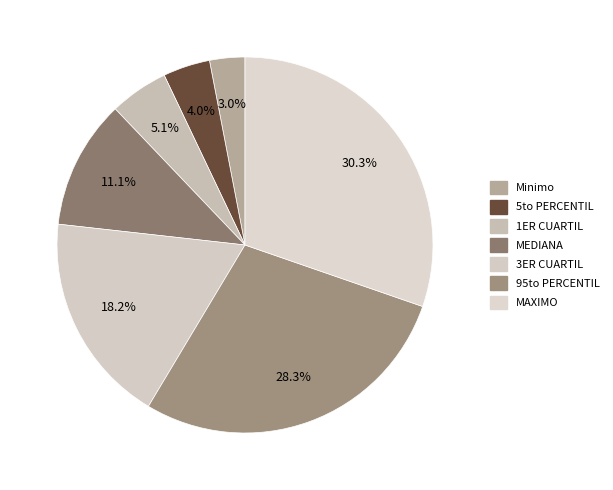

Is the sum of 5to PERCENTIL and 1ER CUARTIL greater than half?

No